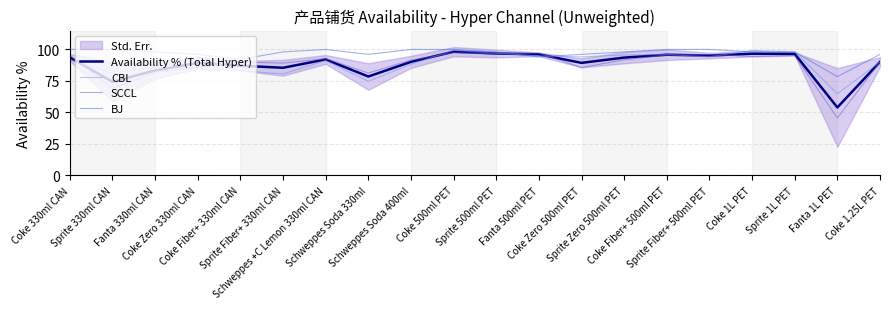

What is the difference between the maximum and minimum values in the BJ series?

21.6